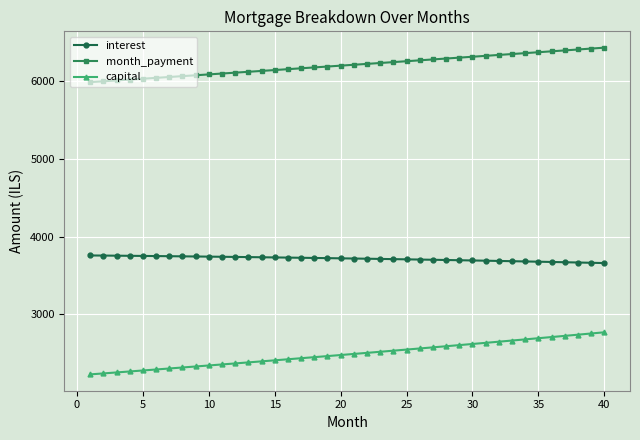

What is the average value of the month_payment series?

6203.8